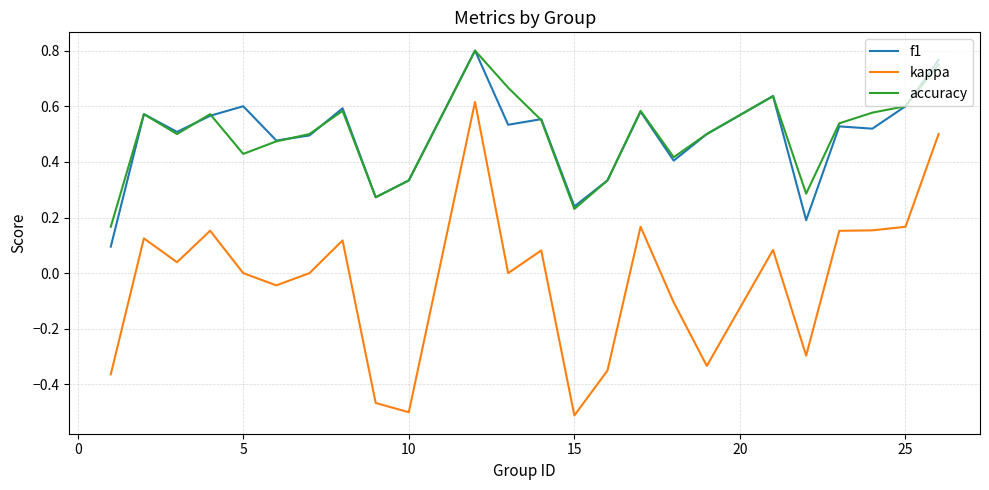

Which series has the largest range (max minus min)?

kappa